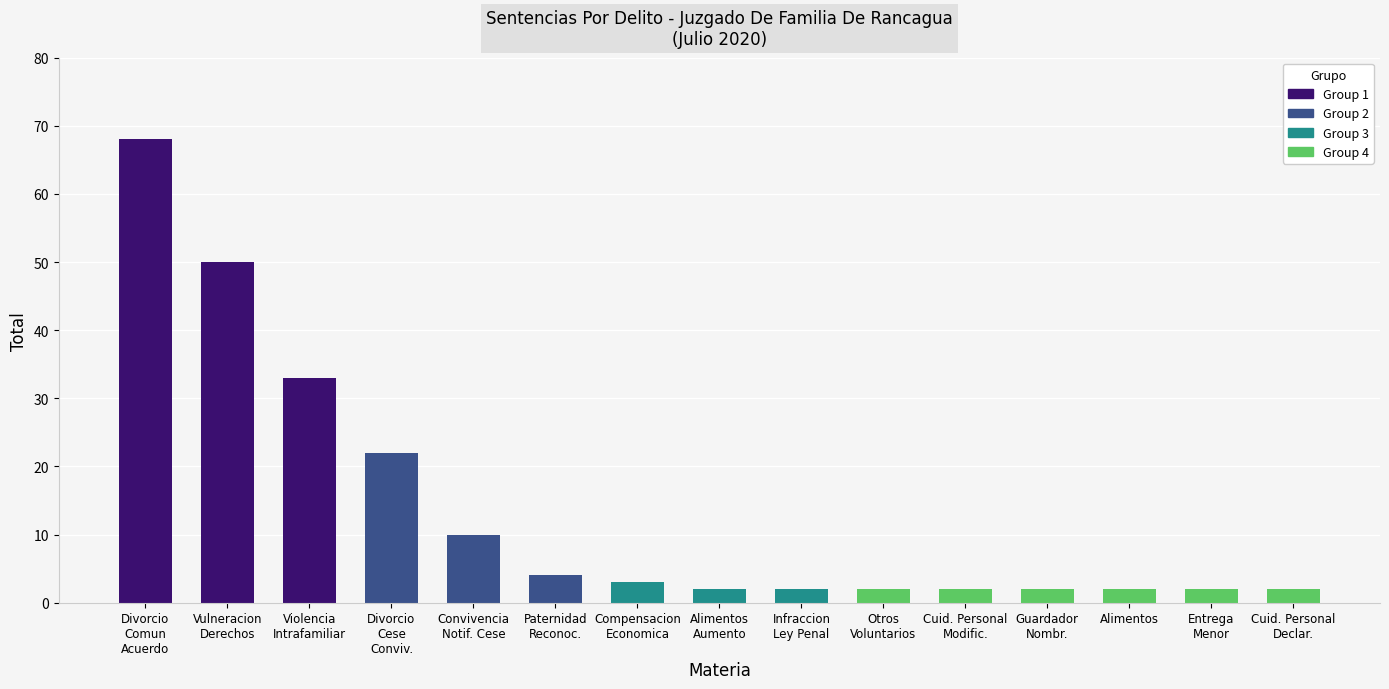

What is the sum of the values at Otros
Voluntarios and Infraccion
Ley Penal?

4